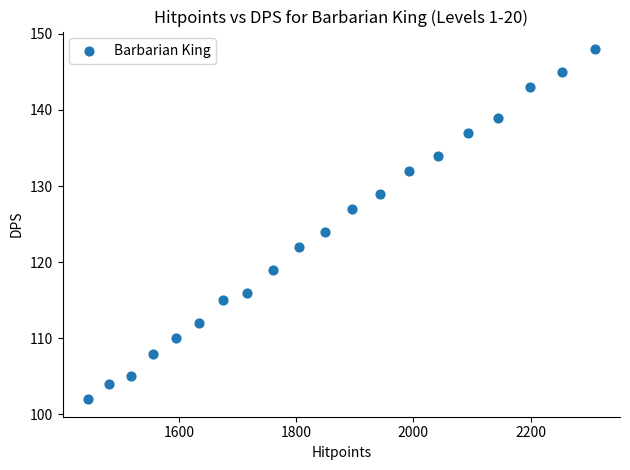

What Y value in the scatter plot is closest to 125?

124